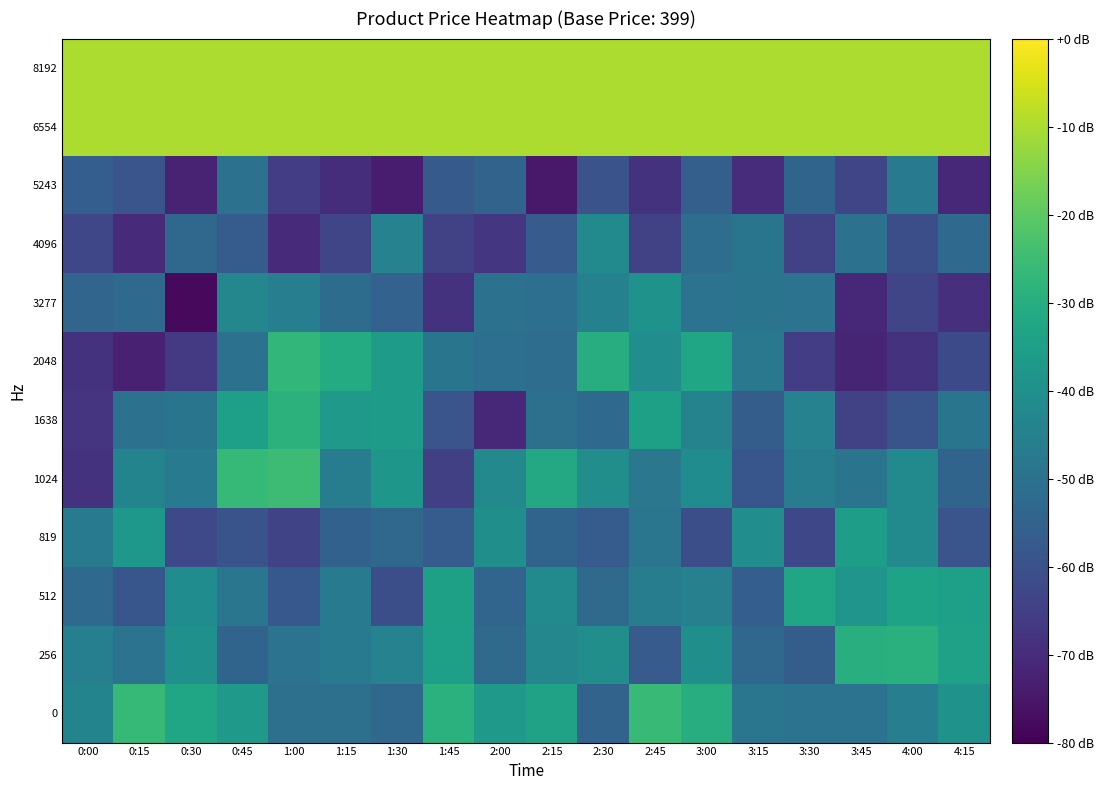

List the series in order of their peak value, highest first.

6554, 8192, 1024, 0, 2048, 1638, 256, 512, 819, 3277, 4096, 5243